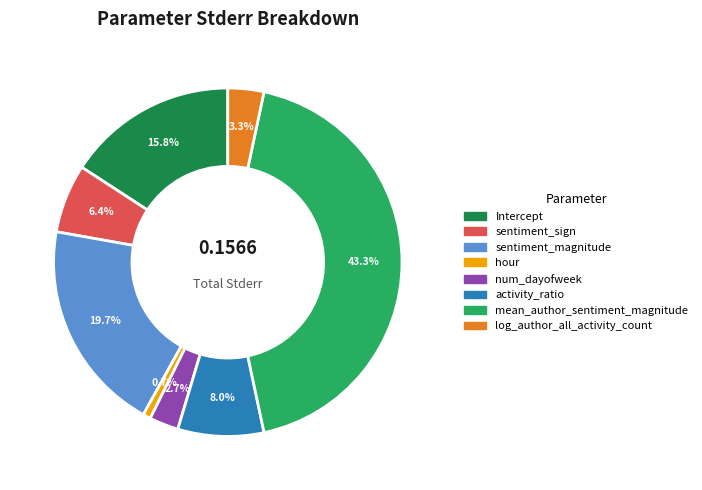

Rank the categories by value from highest to lowest.

mean_author_sentiment_magnitude, sentiment_magnitude, Intercept, activity_ratio, sentiment_sign, log_author_all_activity_count, num_dayofweek, hour